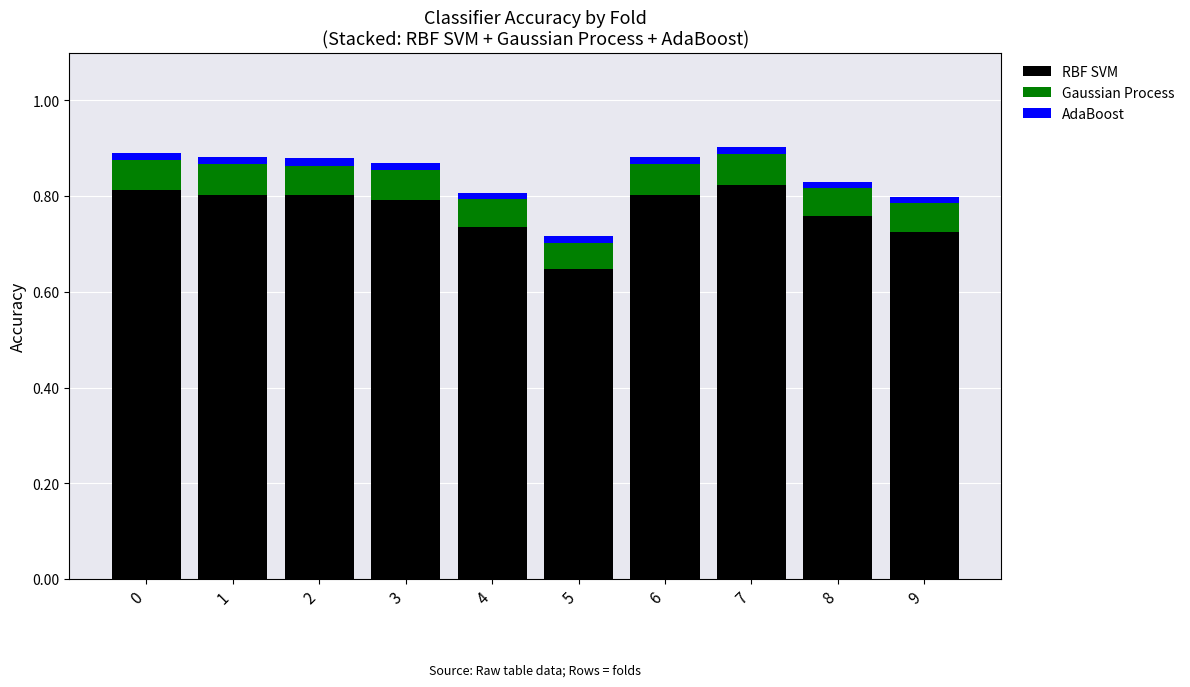

How many data points does each series have?

10